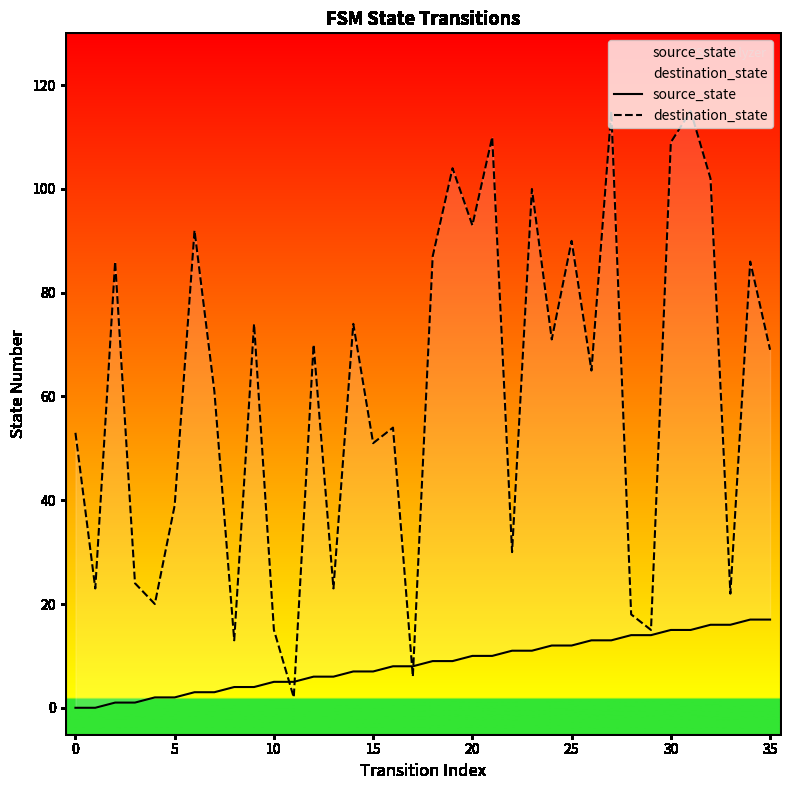

The source_state series shows 5 at 20. True or false?

False